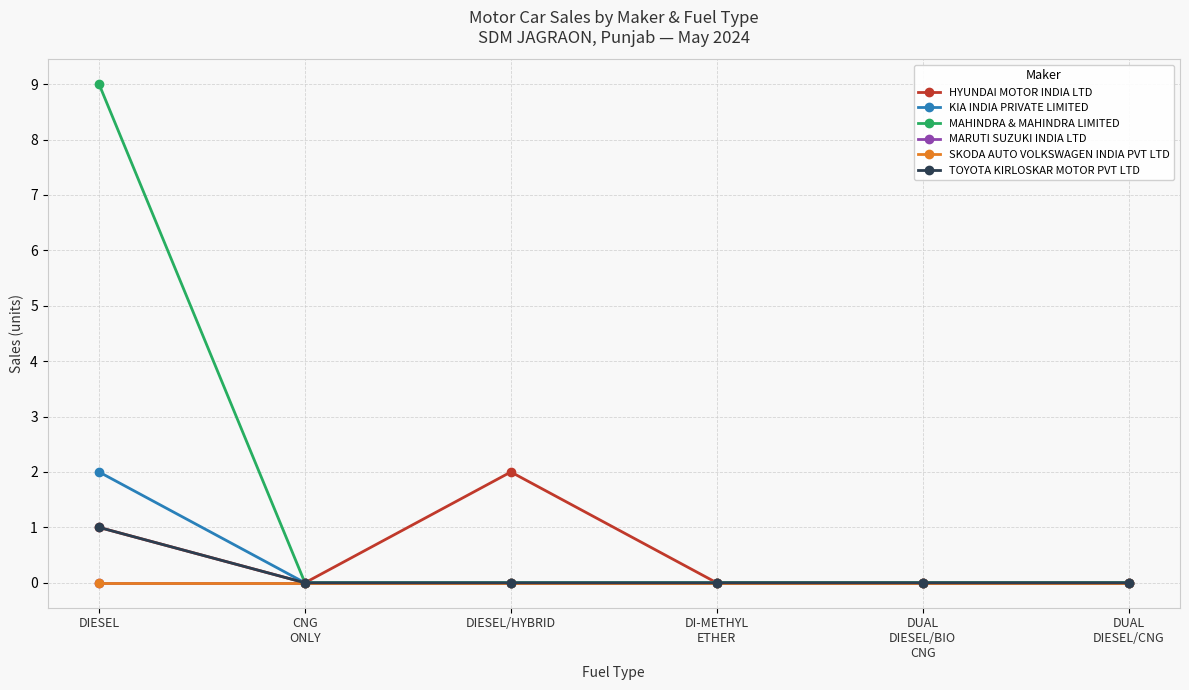

Does the chart have visible grid lines?

Yes